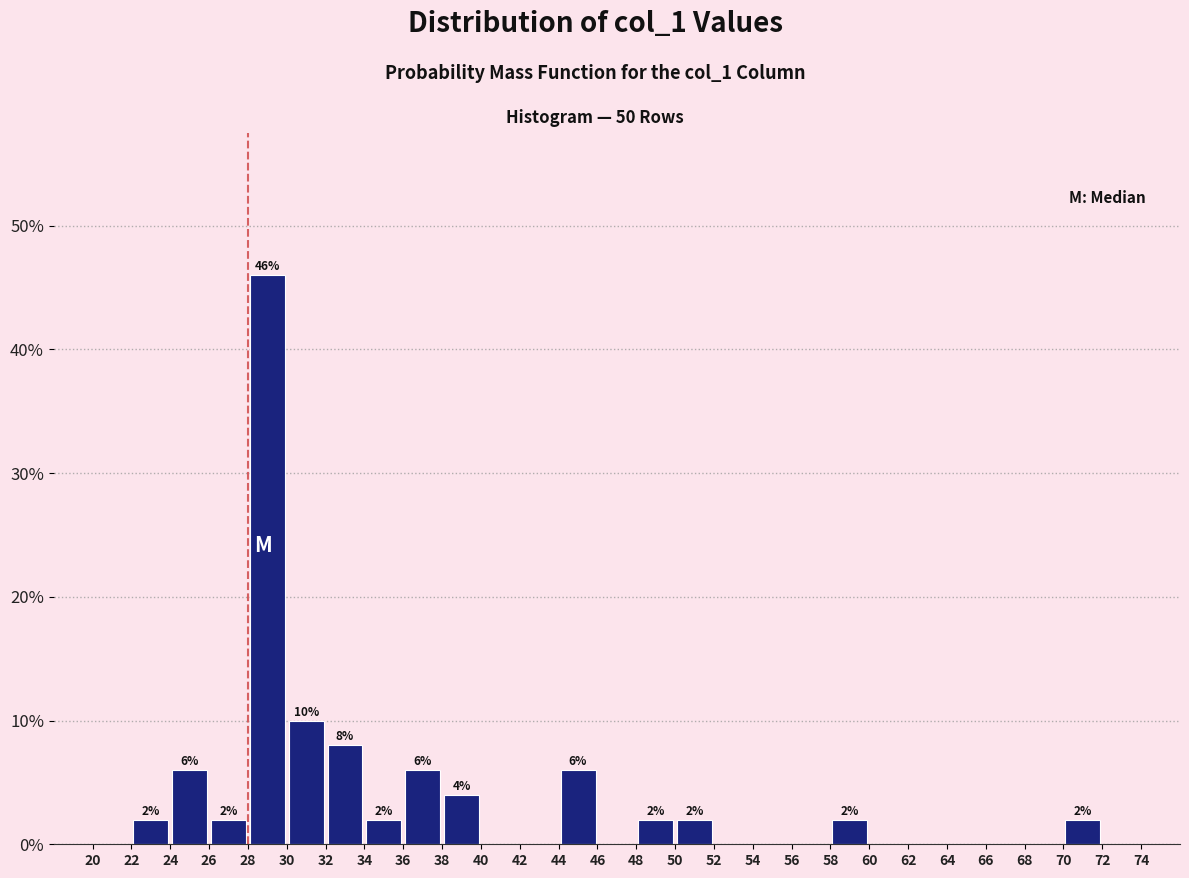

Over which range of the x-axis is the bar tallest?

28 to 30